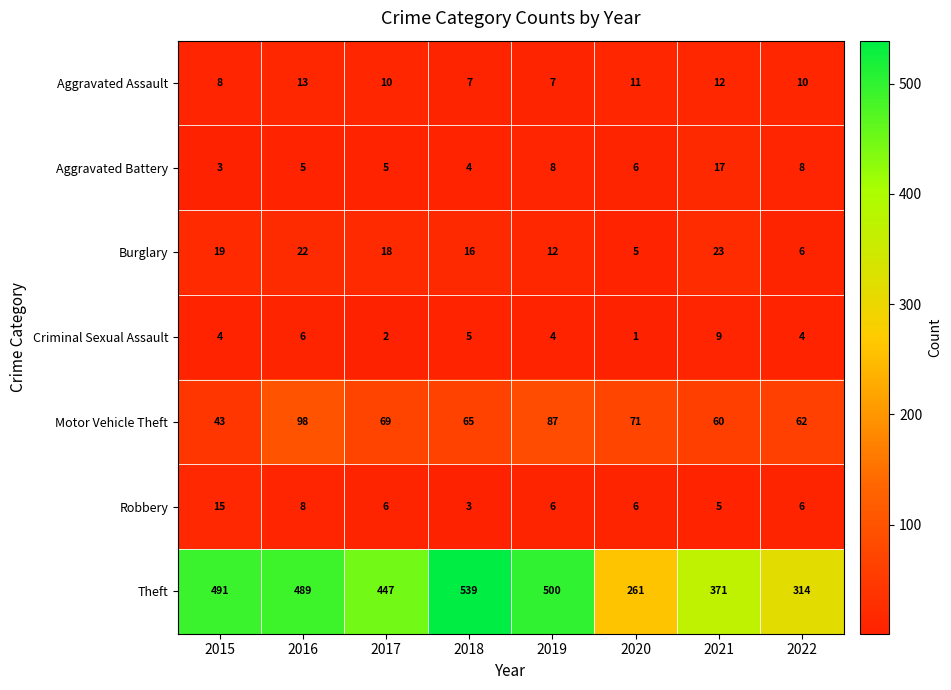

How many series are shown in this chart?

7